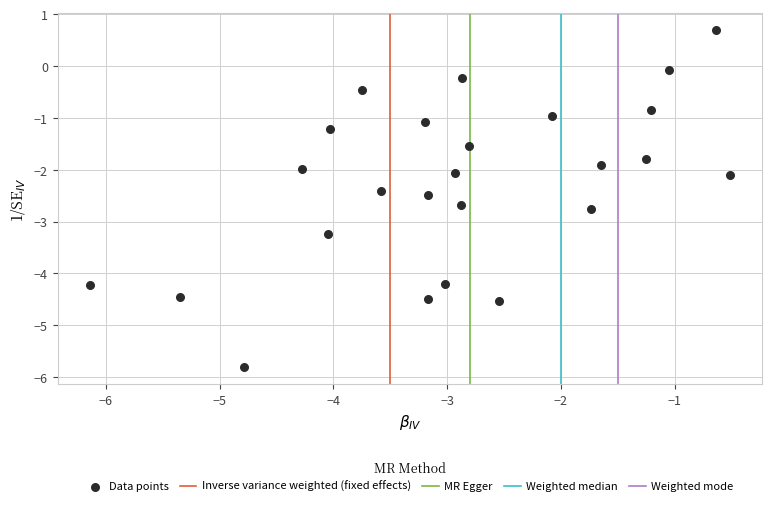

What is the range of Y values (max minus min)?

6.5